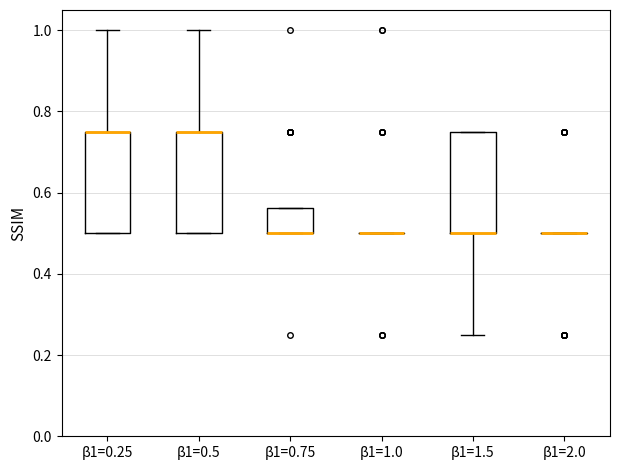

Reading left to right, transcribe this box plot: for each box, give where its median line is, the range the box spans, and where its two whiskers end, as read against the y-axis. The values are not printed on the chart, so give them approximately, as read against the axis.

β1=0.25: median 0.76 (drawn on the box's upper edge), box 0.50 to 0.76, whiskers 0.50 to 1.00
β1=0.5: median 0.76 (drawn on the box's upper edge), box 0.50 to 0.76, whiskers 0.50 to 1.00
β1=0.75: median 0.50 (drawn on the box's lower edge), box 0.50 to 0.56, whiskers 0.50 to 0.56
β1=1.0: box collapsed to a line at 0.50, whiskers 0.50 to 0.50
β1=1.5: median 0.50 (drawn on the box's lower edge), box 0.50 to 0.76, whiskers 0.26 to 0.76
β1=2.0: box collapsed to a line at 0.50, whiskers 0.50 to 0.50